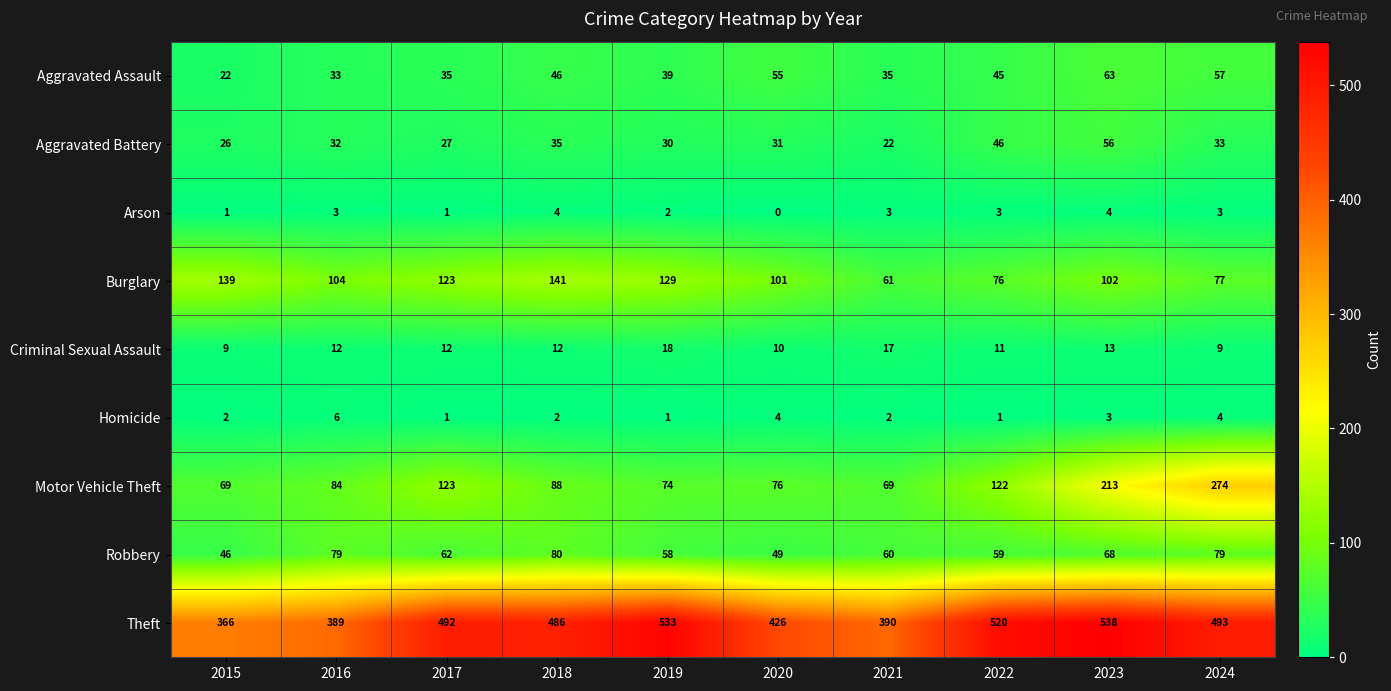

True or false: Aggravated Battery has a value of 32 at 2016.

True